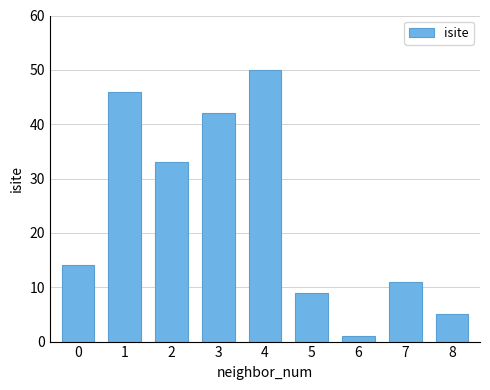

What is the difference between the second highest and minimum values?

45